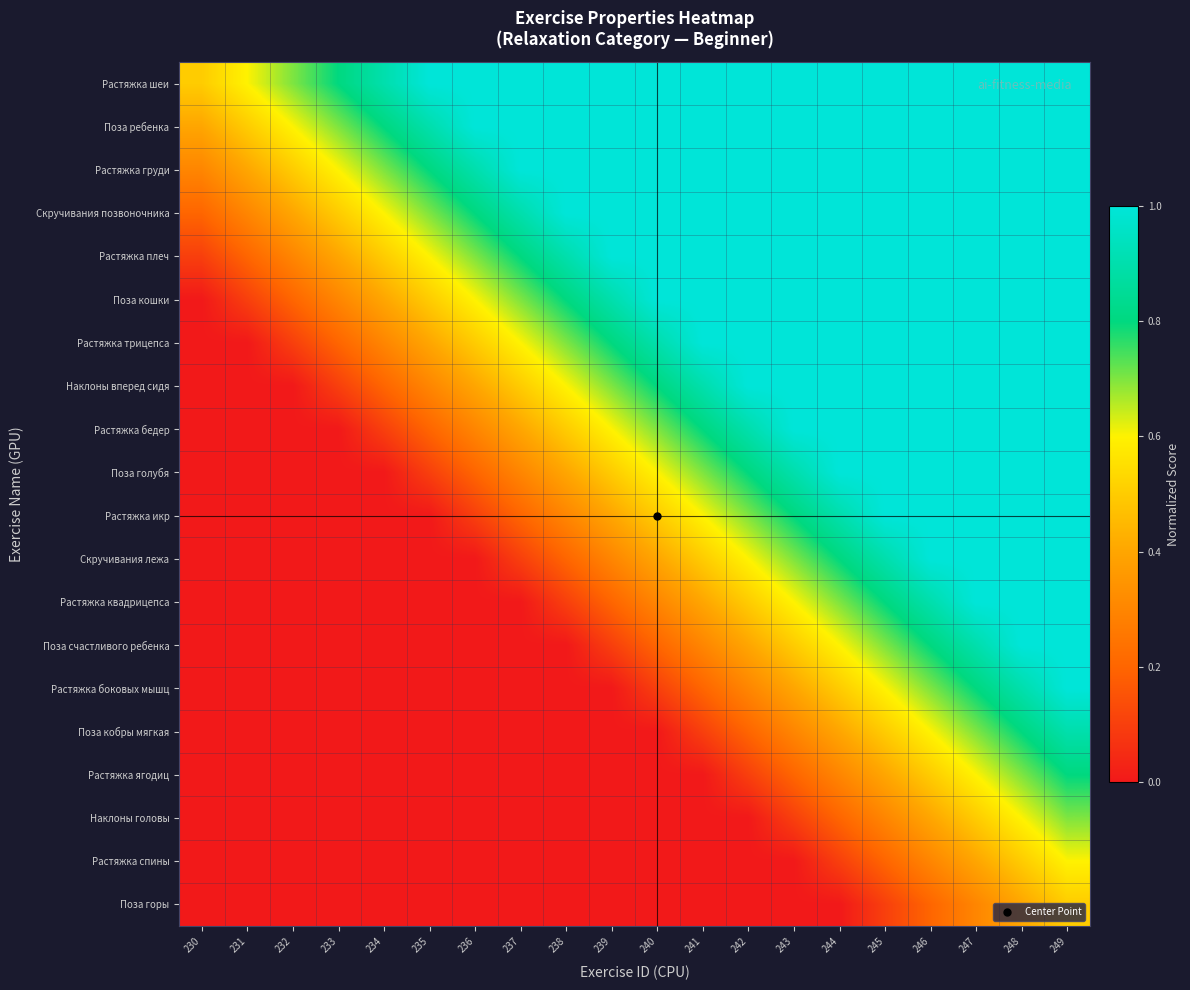

Which label corresponds to the smallest value in the chart?

230